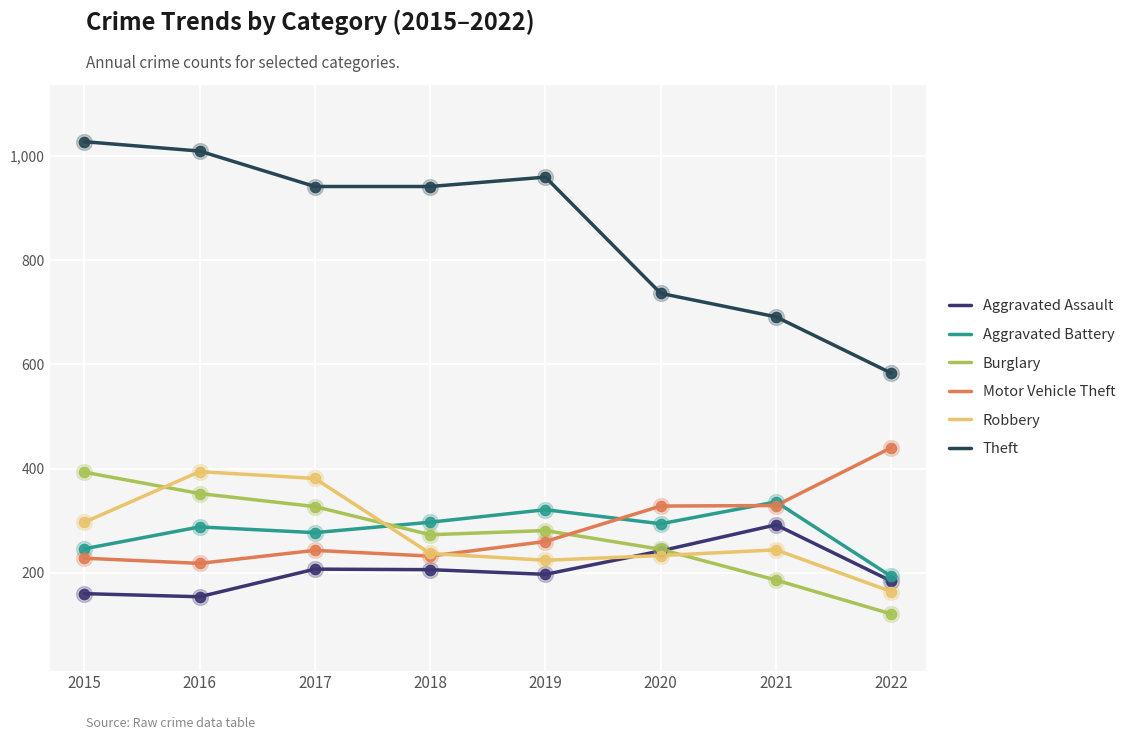

Is the value of Theft at 2022 greater than the value of Motor Vehicle Theft at 2022?

Yes